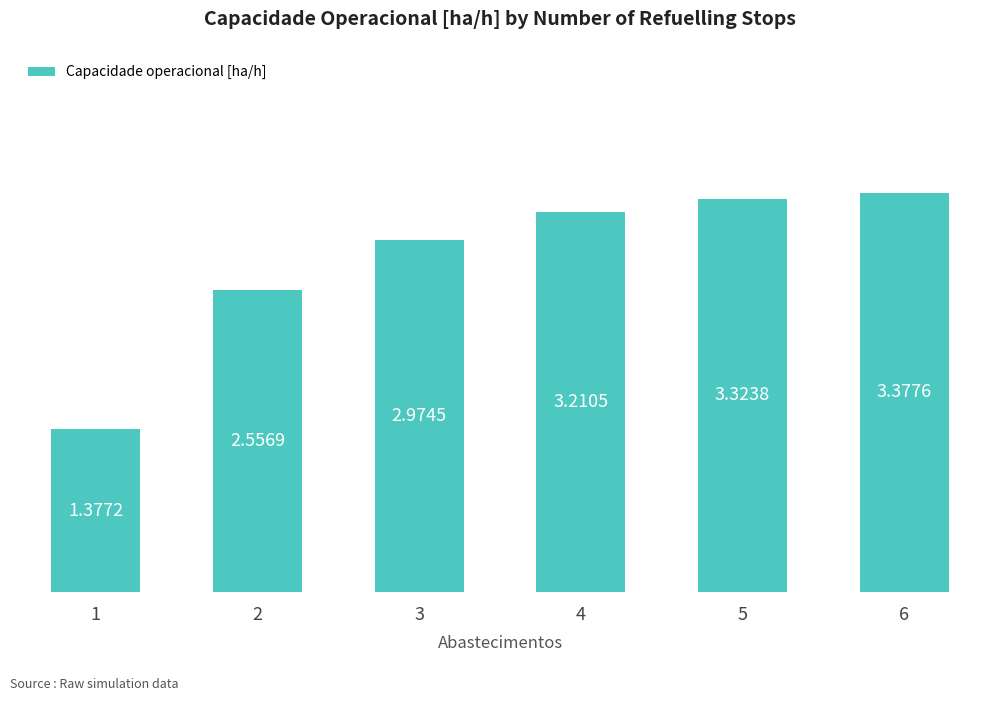

How many bars are there in total?

6